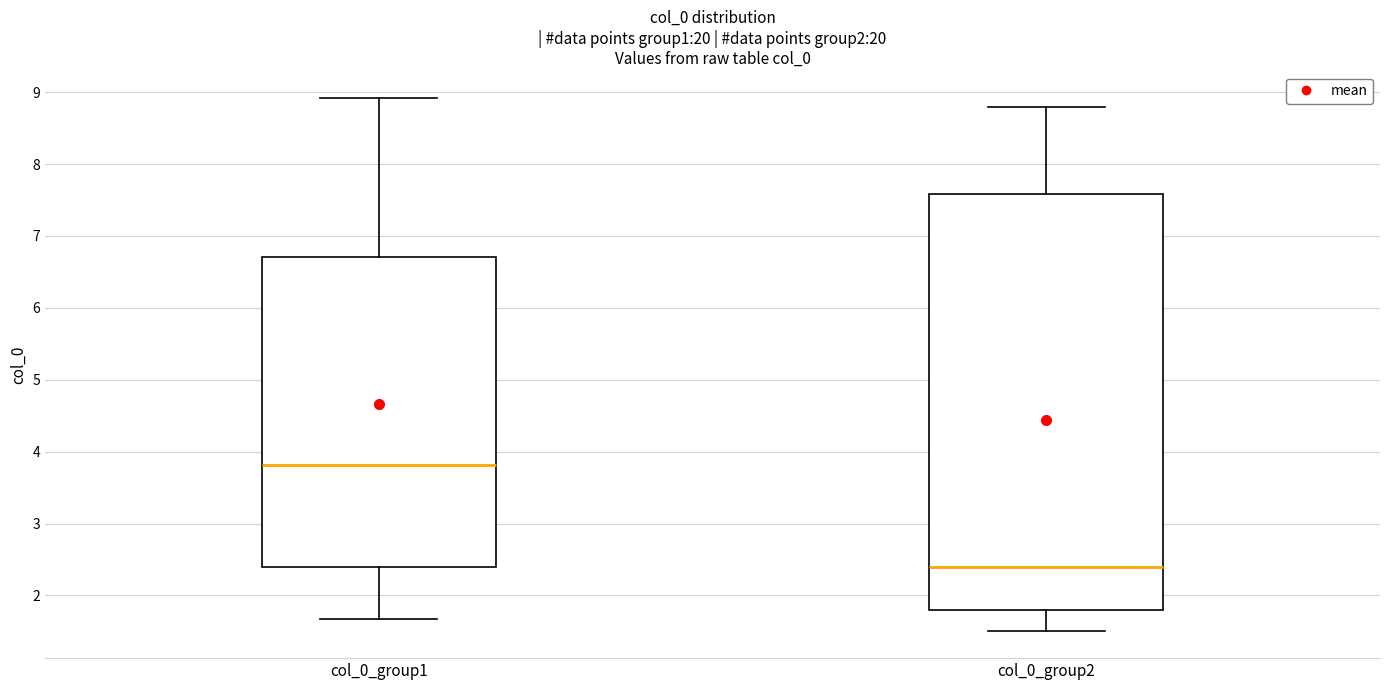

Which box has the highest median line?

col_0_group1